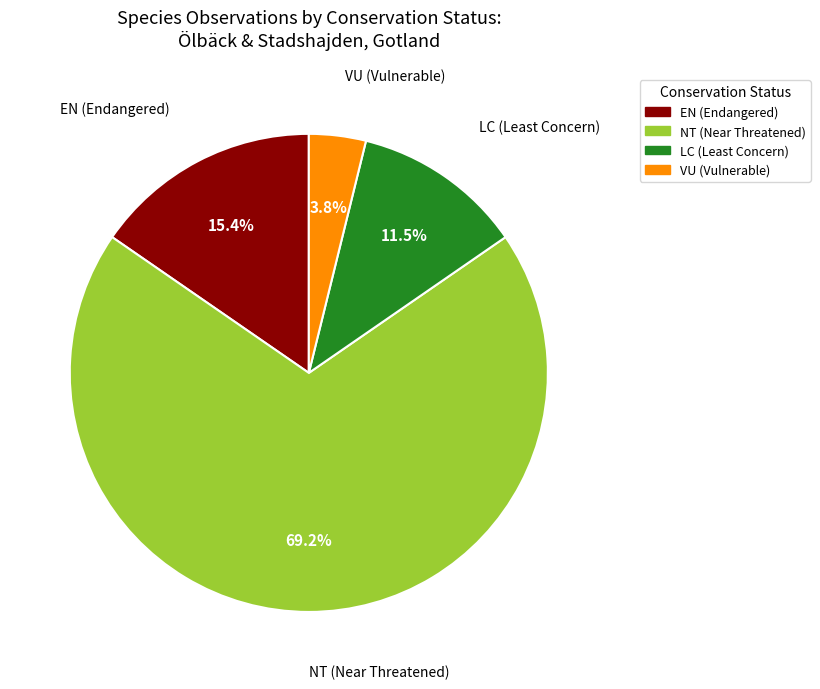

Which slice is the smallest?

VU (Vulnerable)